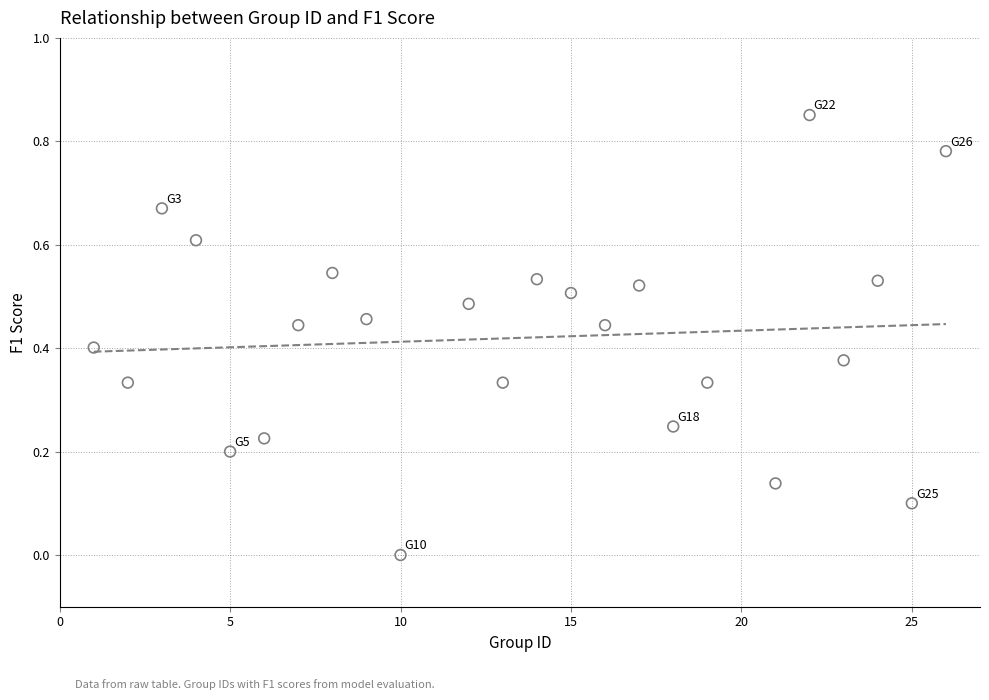

What is the range of X values (max minus min)?

25.0